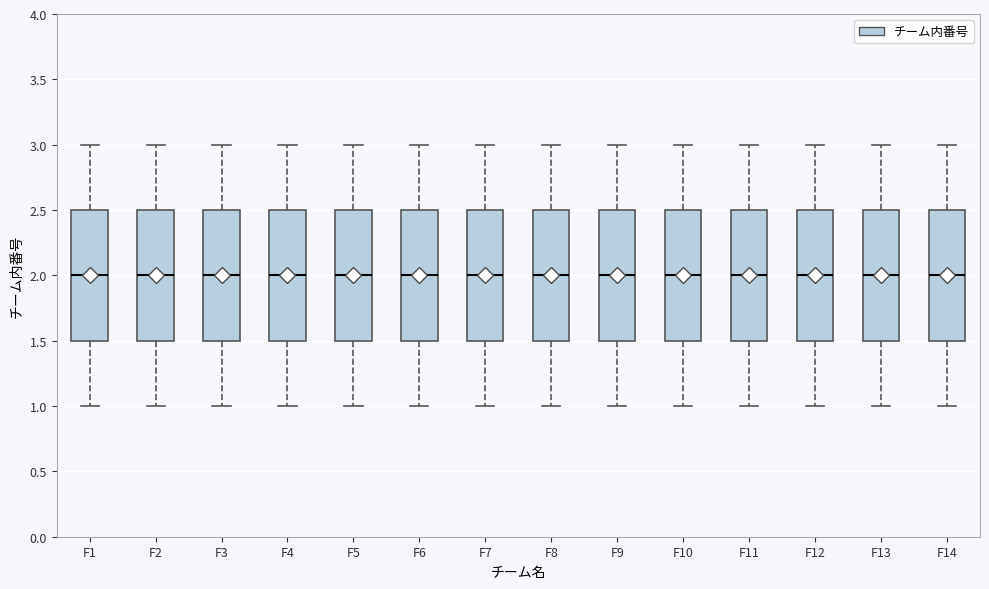

Reading left to right, transcribe this box plot: for each box, give where its median line is, the range the box spans, and where its two whiskers end, as read against the y-axis. The values are not printed on the chart, so give them approximately, as read against the axis.

F1: median 2.0, box 1.5 to 2.5, whiskers 1.0 to 3.0
F2: median 2.0, box 1.5 to 2.5, whiskers 1.0 to 3.0
F3: median 2.0, box 1.5 to 2.5, whiskers 1.0 to 3.0
F4: median 2.0, box 1.5 to 2.5, whiskers 1.0 to 3.0
F5: median 2.0, box 1.5 to 2.5, whiskers 1.0 to 3.0
F6: median 2.0, box 1.5 to 2.5, whiskers 1.0 to 3.0
F7: median 2.0, box 1.5 to 2.5, whiskers 1.0 to 3.0
F8: median 2.0, box 1.5 to 2.5, whiskers 1.0 to 3.0
F9: median 2.0, box 1.5 to 2.5, whiskers 1.0 to 3.0
F10: median 2.0, box 1.5 to 2.5, whiskers 1.0 to 3.0
F11: median 2.0, box 1.5 to 2.5, whiskers 1.0 to 3.0
F12: median 2.0, box 1.5 to 2.5, whiskers 1.0 to 3.0
F13: median 2.0, box 1.5 to 2.5, whiskers 1.0 to 3.0
F14: median 2.0, box 1.5 to 2.5, whiskers 1.0 to 3.0